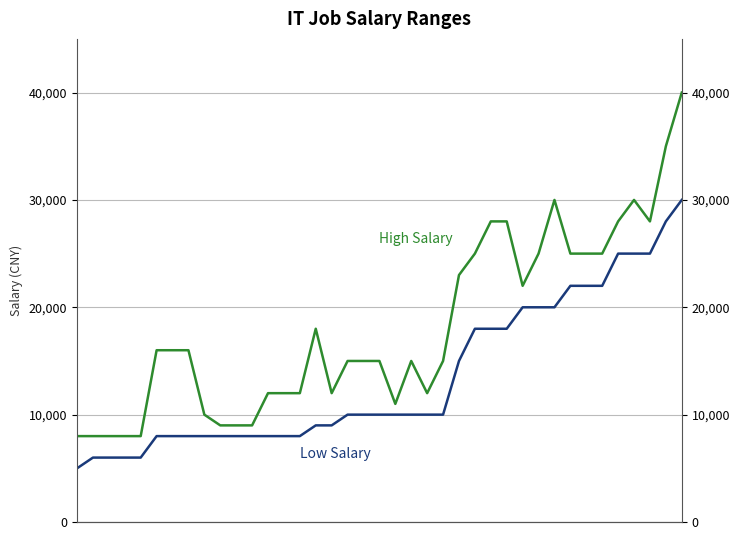

Reading left to right, extract all data points from this chart.

Low Salary: 0=5000	1=6000	2=6000	3=6000	4=6000	5=8000	6=8000	7=8000	8=8000	9=8000	10=8000	11=8000	12=8000	13=8000	14=8000	15=9000	16=9000	17=10000	18=10000	19=10000	20=10000	21=10000	22=10000	23=10000	24=15000	25=18000	26=18000	27=18000	28=20000	29=20000	30=20000	31=22000	32=22000	33=22000	34=25000	35=25000	36=25000	37=28000	38=30000
High Salary: 0=8000	1=8000	2=8000	3=8000	4=8000	5=16000	6=16000	7=16000	8=9999	9=9000	10=9000	11=9000	12=12000	13=12000	14=12000	15=18000	16=12000	17=15000	18=15000	19=15000	20=11000	21=15000	22=12000	23=15000	24=23000	25=25000	26=28000	27=28000	28=22000	29=25000	30=30000	31=25000	32=25000	33=25000	34=28000	35=30000	36=28000	37=35000	38=40000